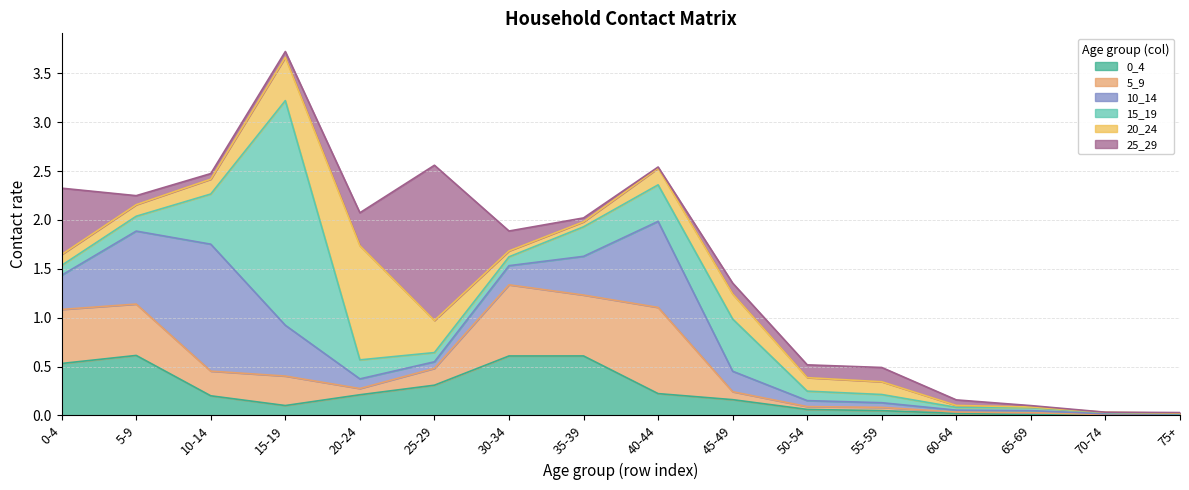

Rank the series at 50-54 from lowest to highest value.

5_9, 10_14, 0_4, 15_19, 25_29, 20_24